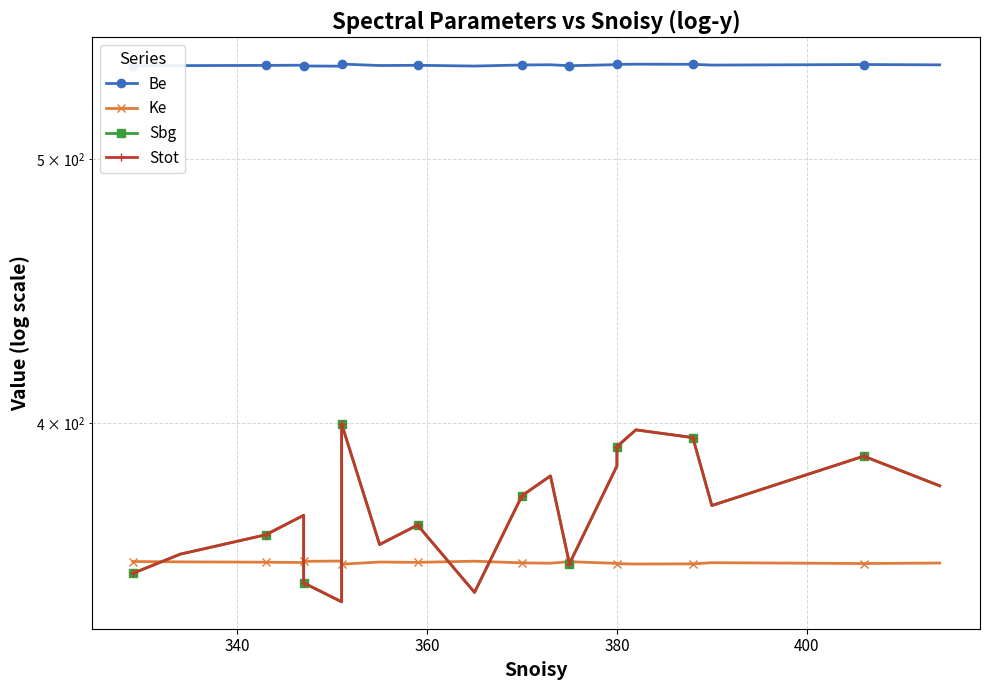

Where is the first local minimum for Ke?

380